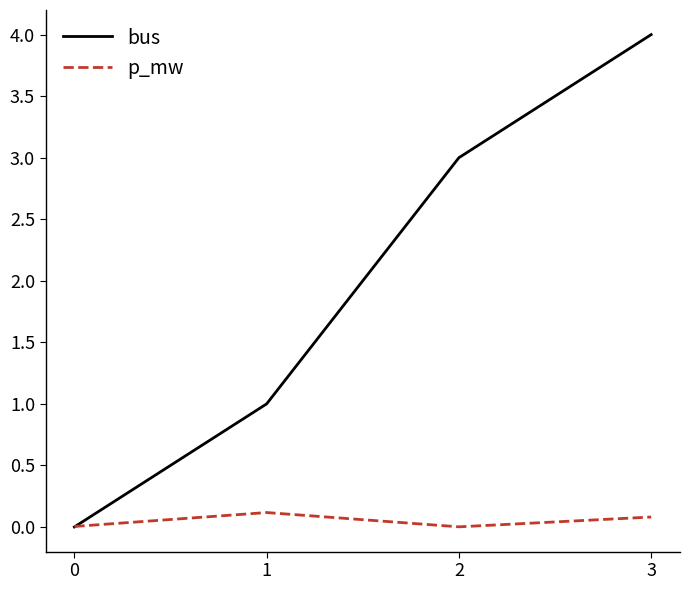

What is the difference between the highest and lowest values at 3?

3.9